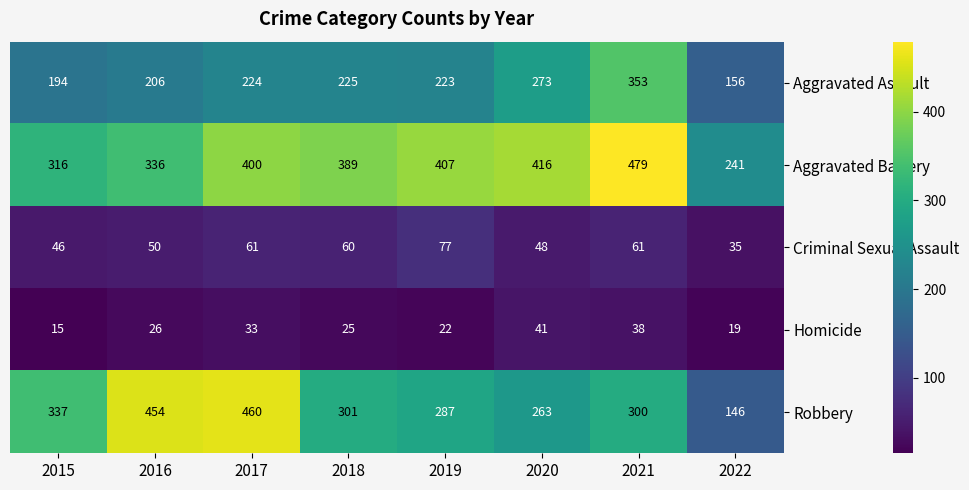

What is the average value of the Homicide series?

27